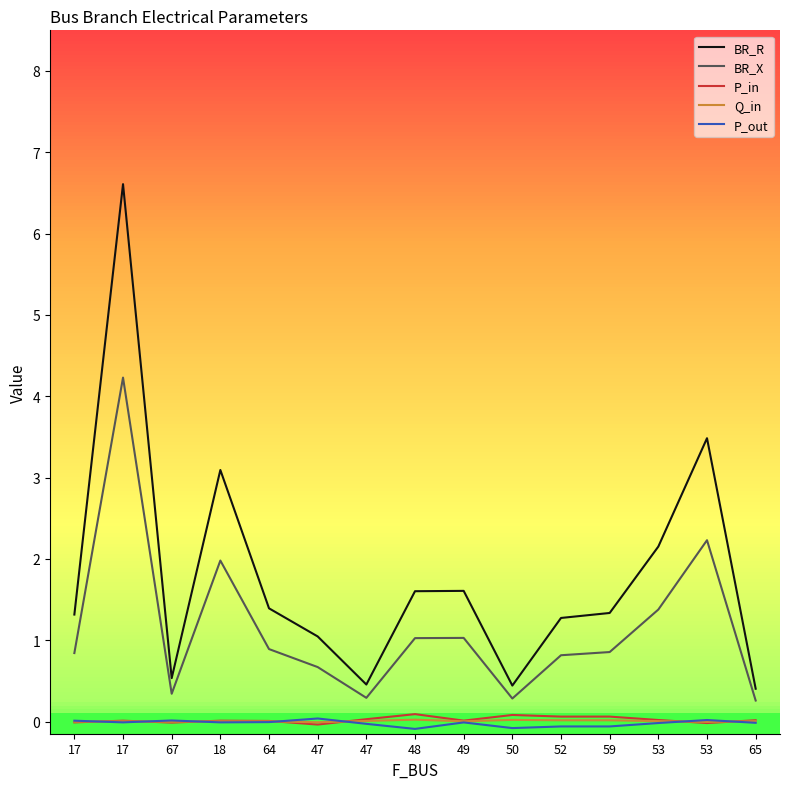

True or false: P_out and BR_R cross at least once.

False